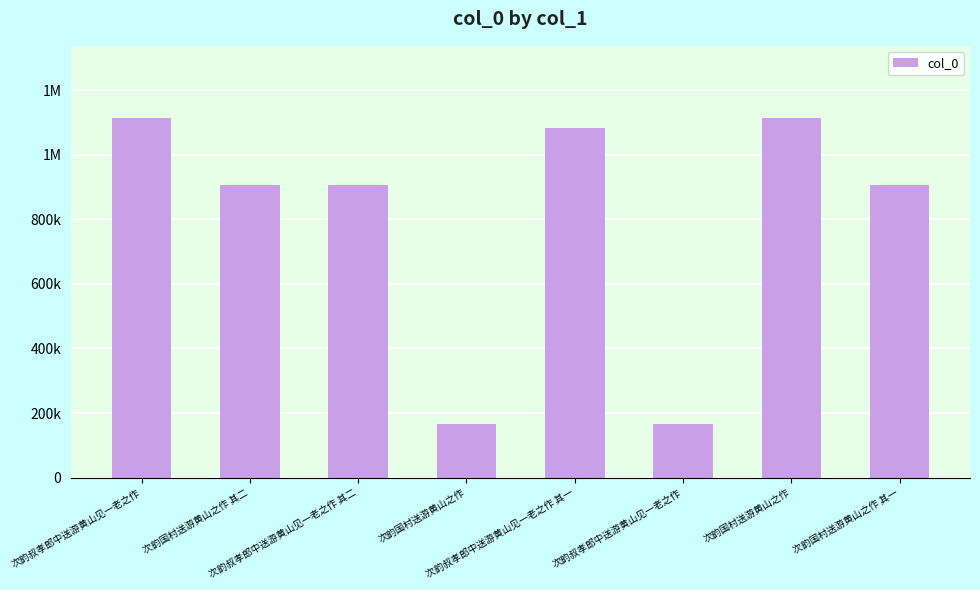

Are the bars horizontal?

No